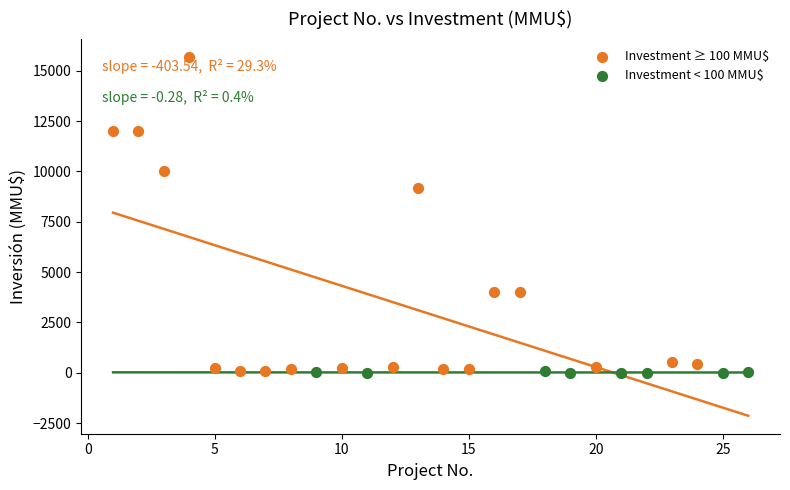

Which series reaches the maximum Y coordinate?

Investment ≥ 100 MMU$